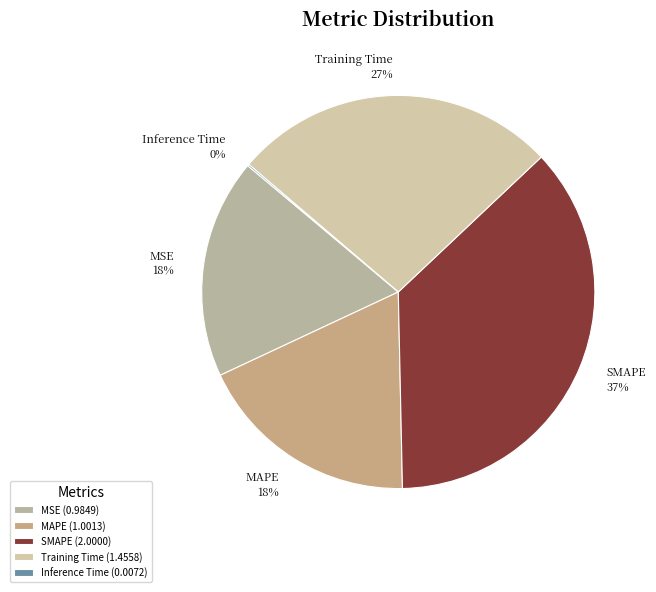

Combined, do Training Time and SMAPE account for over 50%?

Yes